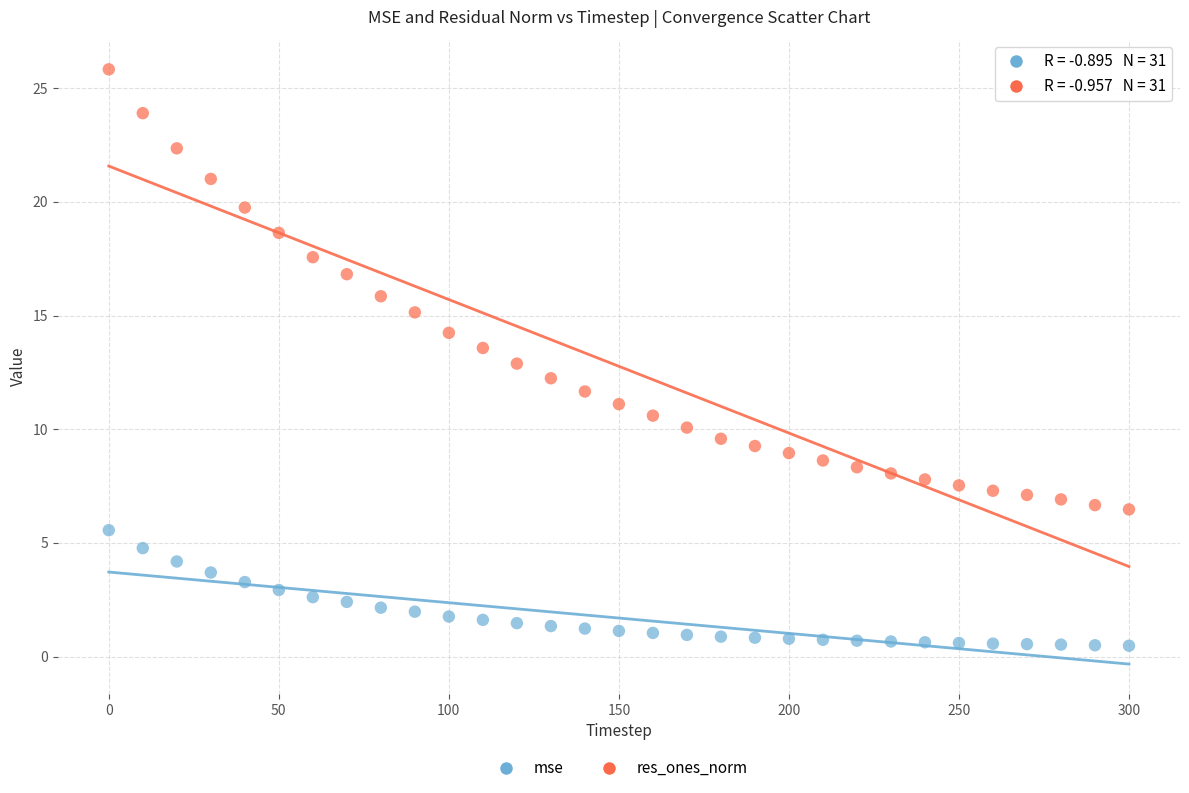

Across all data points, what is the range of X values (max minus min)?

300.0